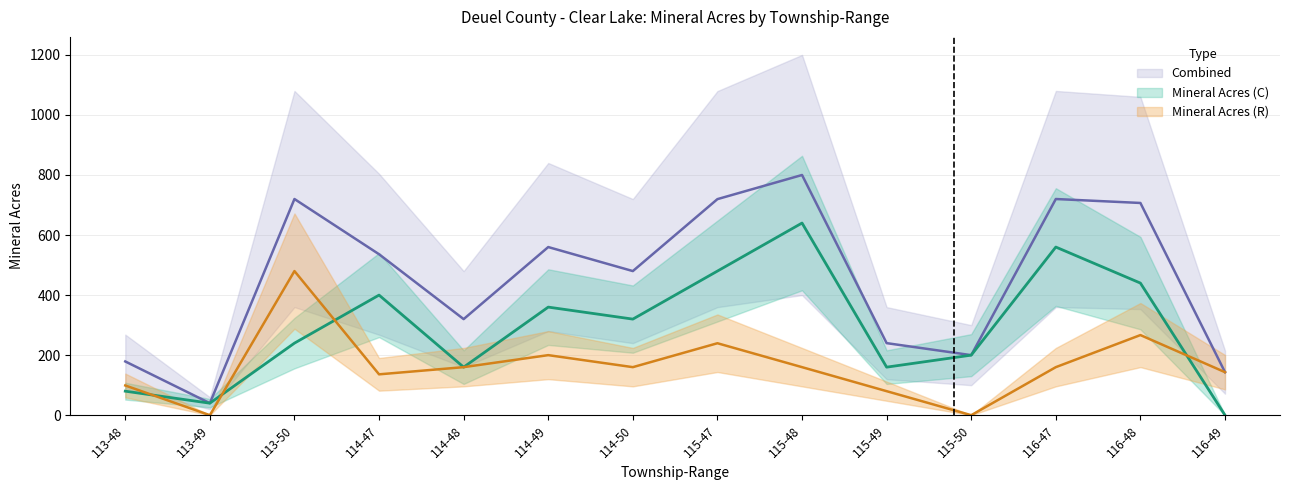

What is the approximate value of Combined at 116-49?

143.3